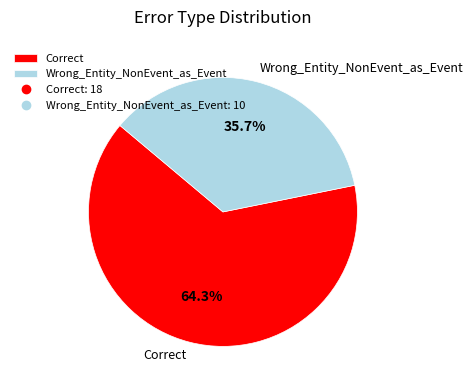

What is the smallest slice in the pie chart?

Wrong_Entity_NonEvent_as_Event